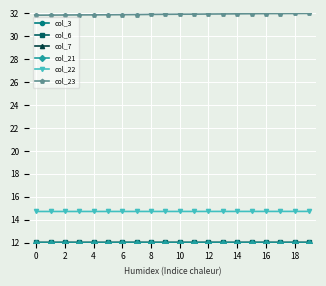

Which series has the largest total across all categories?

col_23